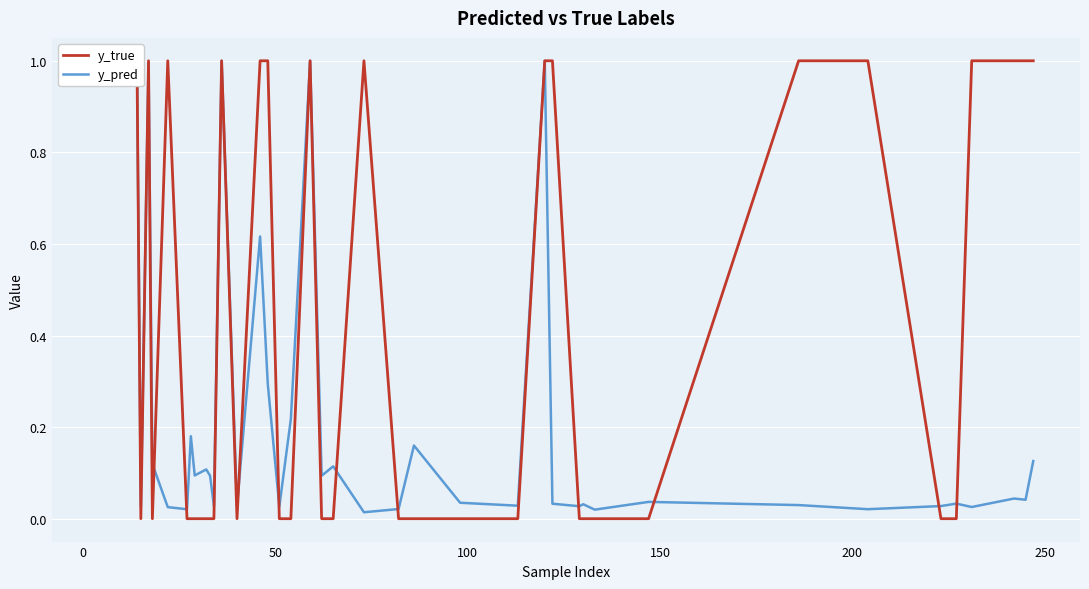

Reading left to right, list all the values displayed in this chart.

y_true: 1.0	1.0	0.0	1.0	0.0	1.0	0.0	0.0	0.0	0.0	0.0	0.0	1.0	0.0	1.0	1.0	0.0	0.0	1.0	0.0	0.0	1.0	0.0	0.0	0.0	0.0	1.0	1.0	0.0	0.0	0.0	0.0	1.0	1.0	0.0	0.0	1.0	1.0	1.0	1.0
y_pred: 1.0	1.0	0.0	1.0	0.1	0.0	0.0	0.2	0.1	0.1	0.1	0.0	1.0	0.0	0.6	0.3	0.0	0.2	1.0	0.1	0.1	0.0	0.0	0.2	0.0	0.0	1.0	0.0	0.0	0.0	0.0	0.0	0.0	0.0	0.0	0.0	0.0	0.0	0.0	0.1